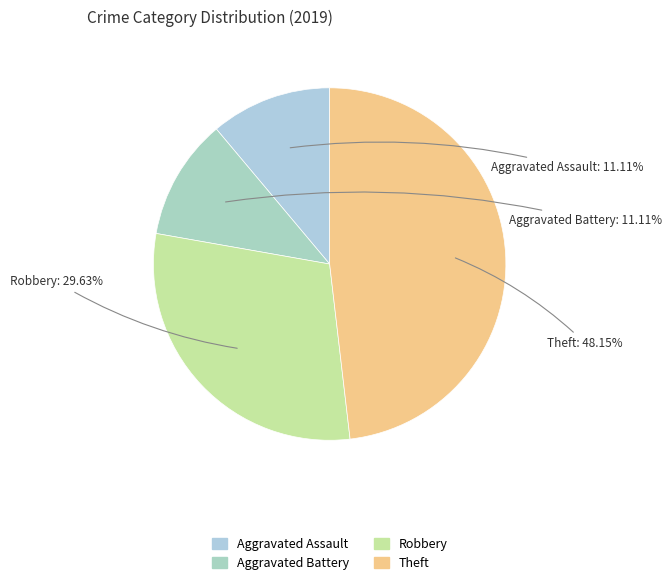

To the nearest percent, what is the difference between the largest and smallest slice percentages?

37%